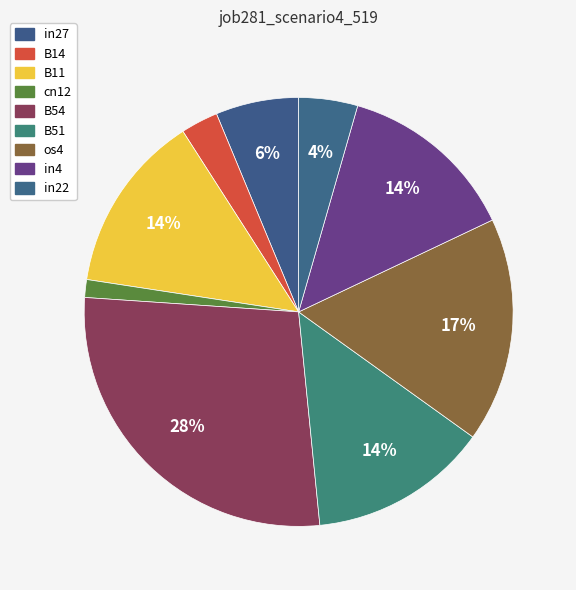

Count the number of slices in the pie.

9